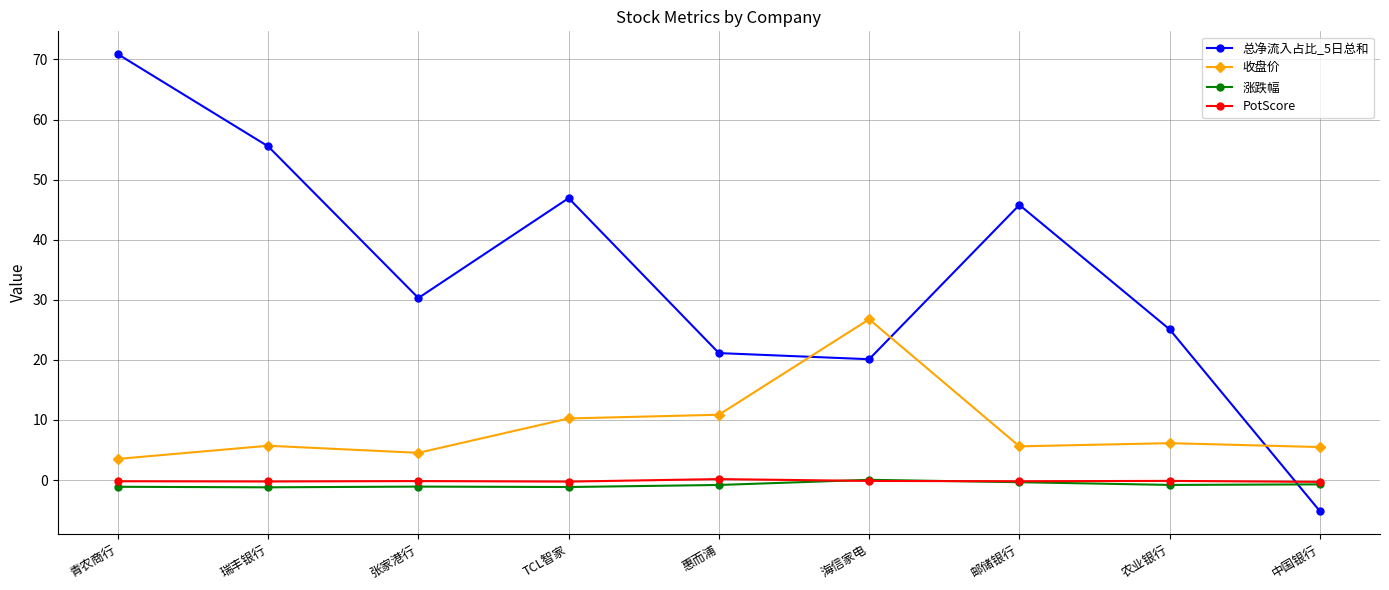

True or false: 涨跌幅 and 总净流入占比_5日总和 cross at least once.

True